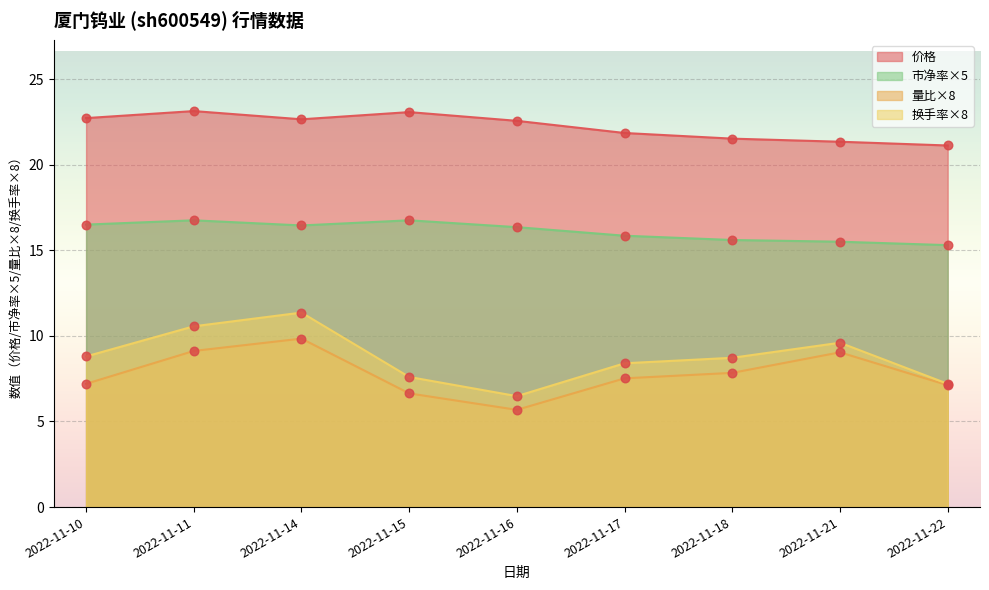

What are all the series names shown in the legend?

价格, 市净率×5, 量比×8, 换手率×8